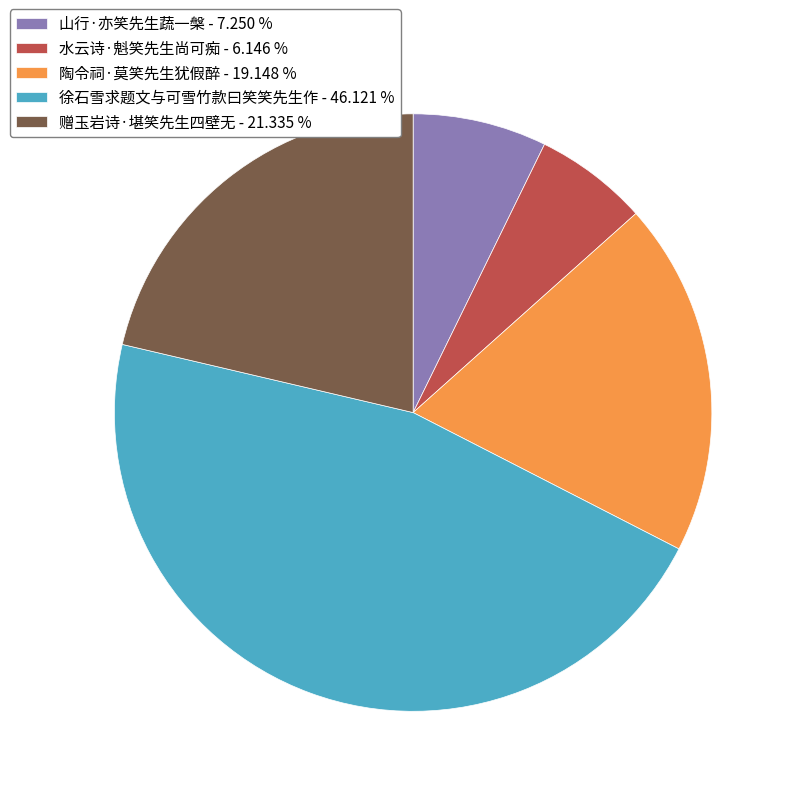

Combined, do 水云诗·魁笑先生尚可痴 and 徐石雪求题文与可雪竹款曰笑笑先生作 account for over 50%?

Yes